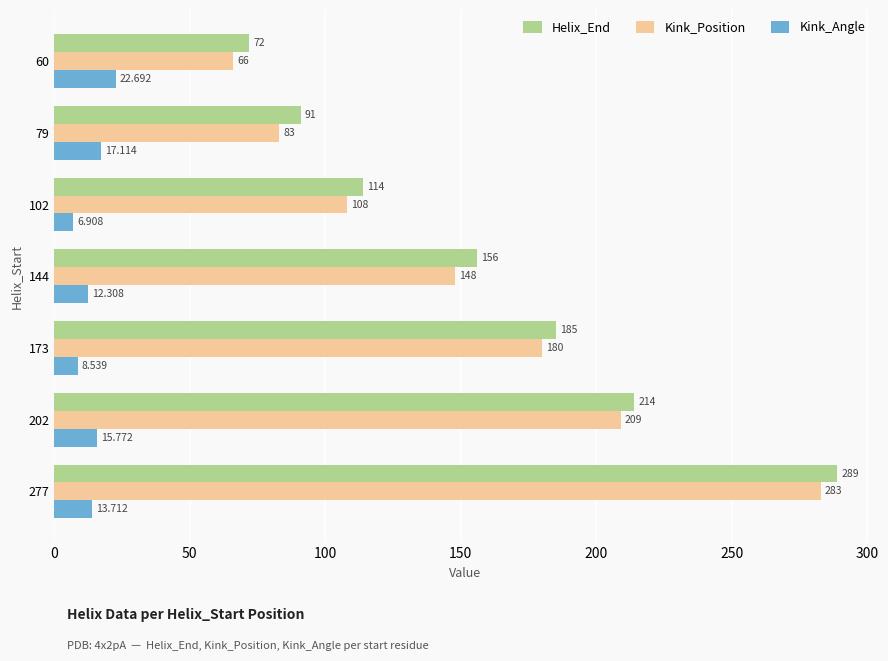

Between 60 and 79, which series saw the biggest shift?

Helix_End